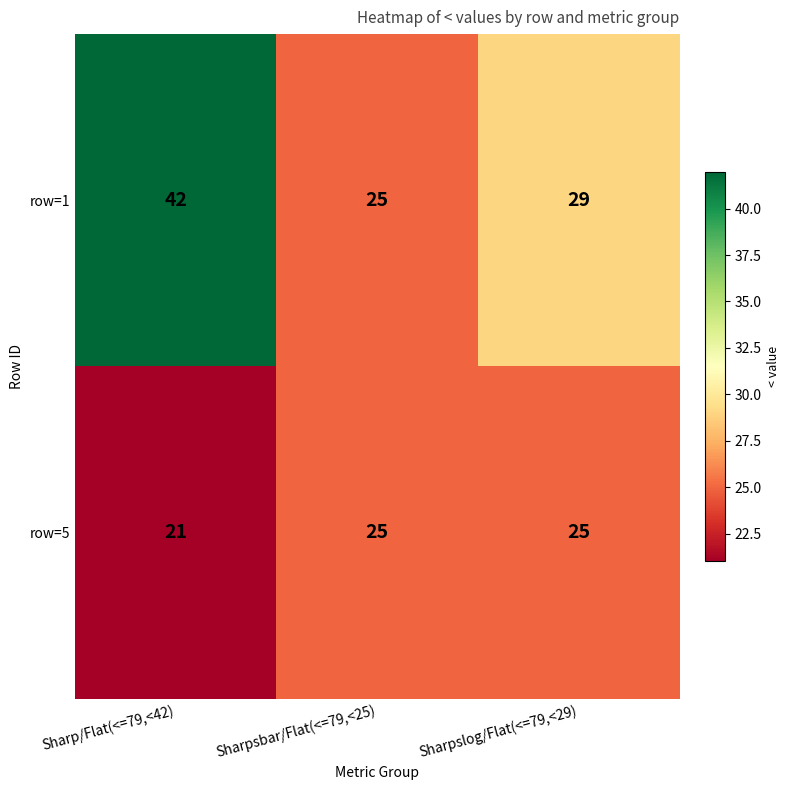

What is the total value across all series at Sharp/Flat(<=79,<42)?

63